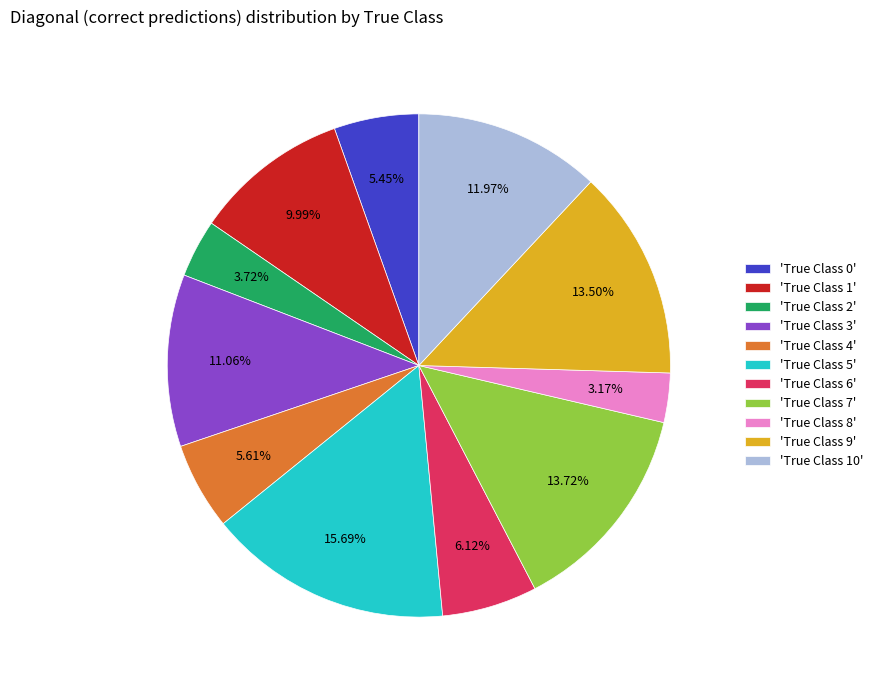

How many slices are in this pie chart?

11